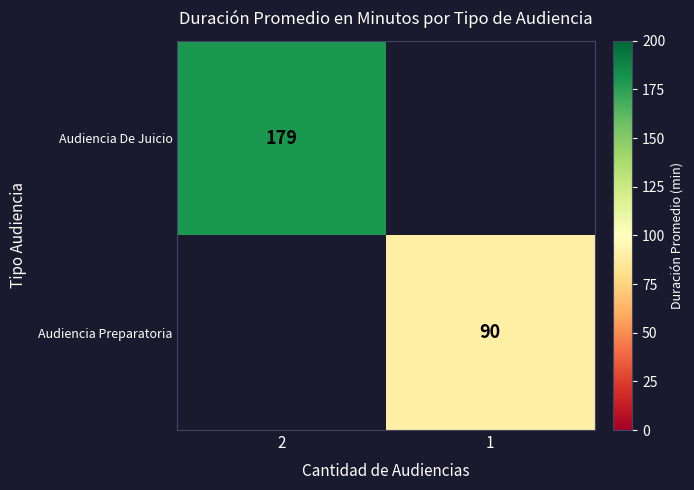

The Audiencia Preparatoria series shows 25 at 1. True or false?

False